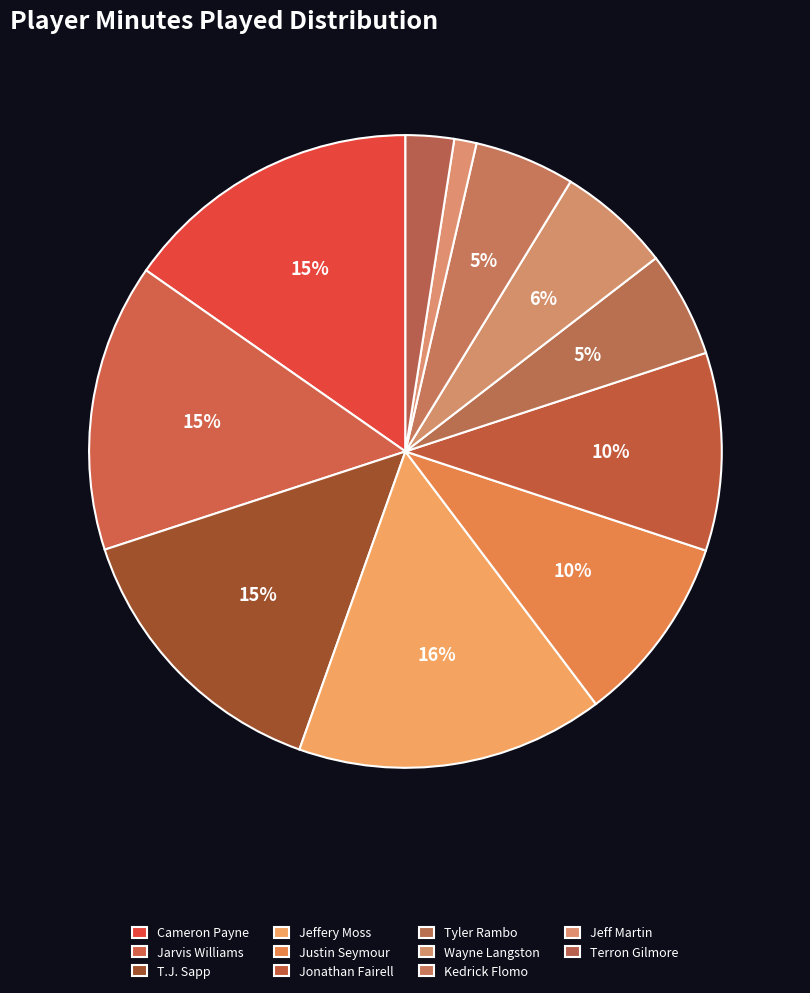

How many segments does this pie chart have?

11